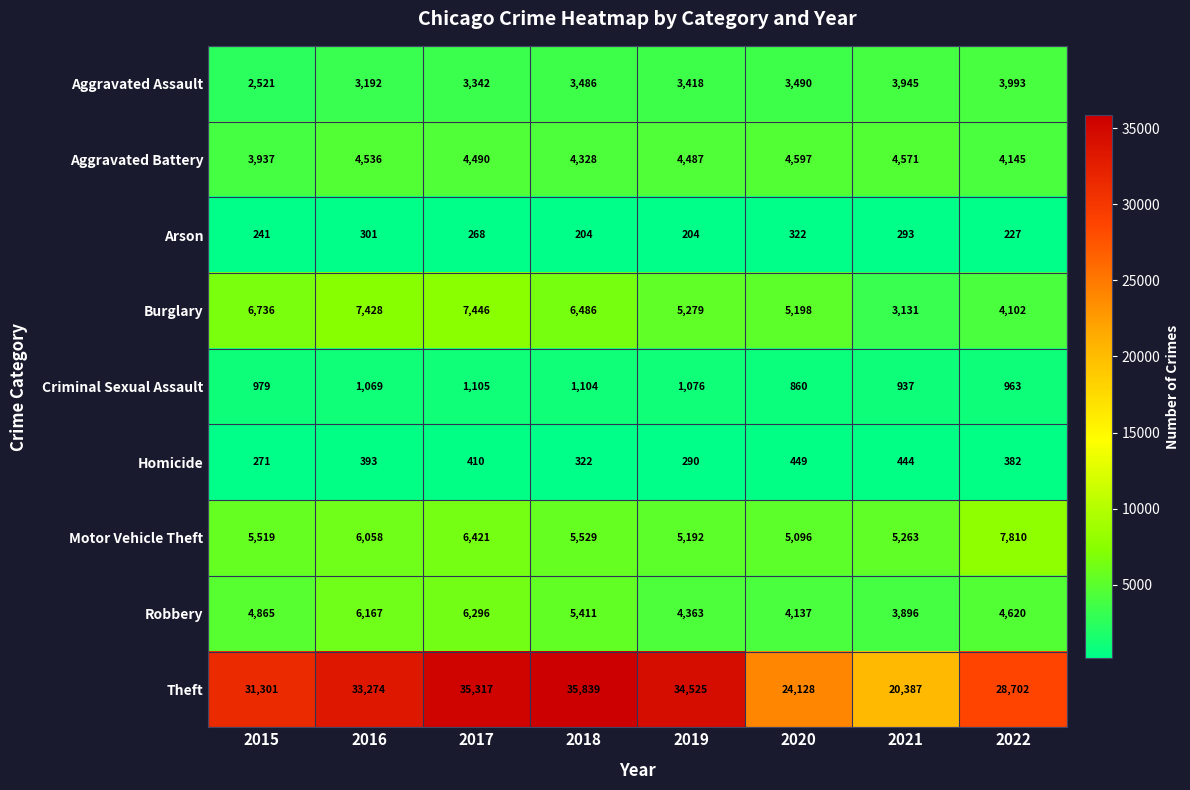

What is the average value of the Aggravated Assault series?

3423